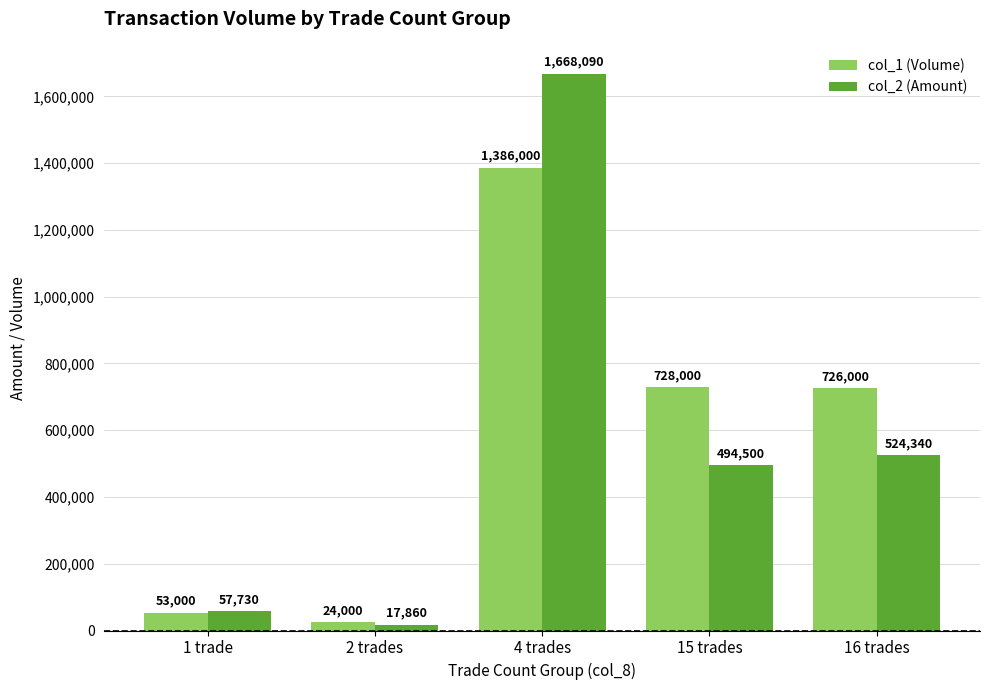

Rank the series by their maximum value, from lowest to highest.

col_1 (Volume), col_2 (Amount)